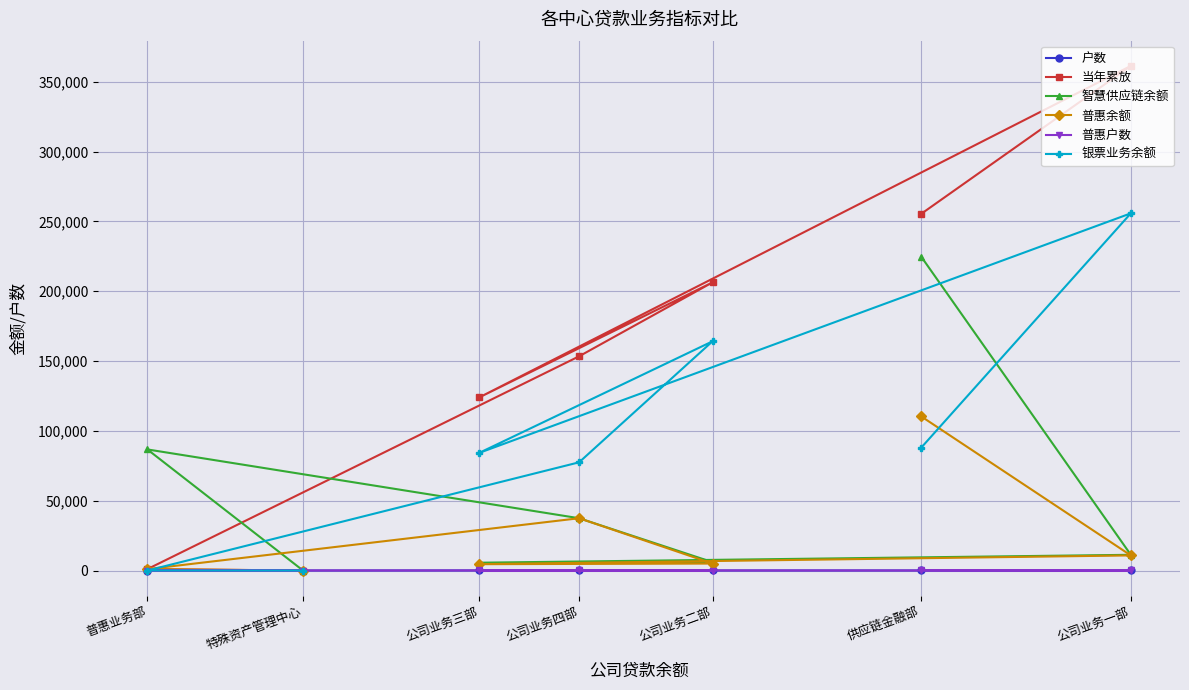

Rank the categories by 户数 value from highest to lowest.

供应链金融部, 公司业务四部, 公司业务一部, 公司业务三部, 公司业务二部, 特殊资产管理中心, 普惠业务部